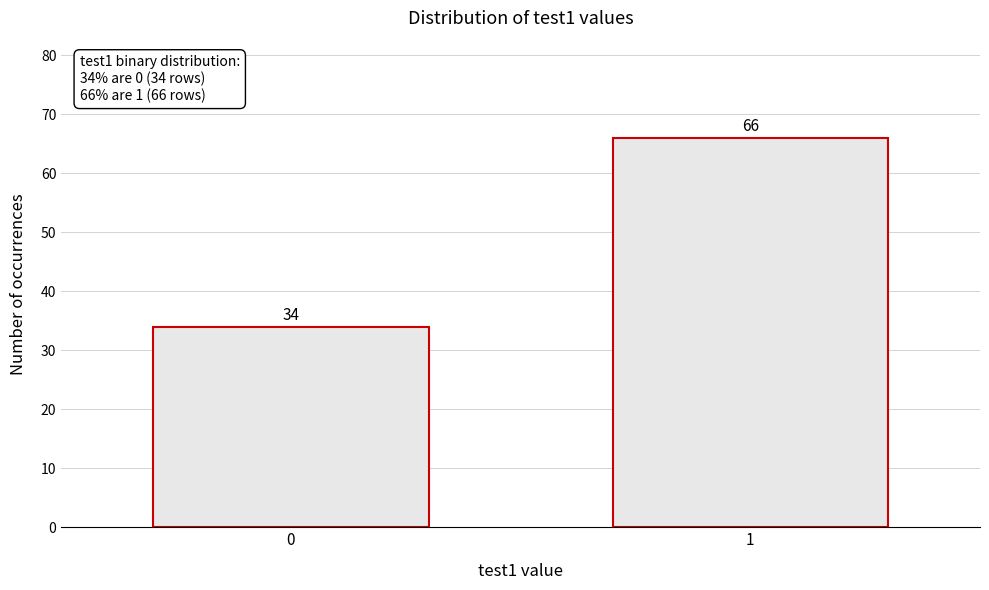

Reading right to left, extract all data points from this chart.

66	34